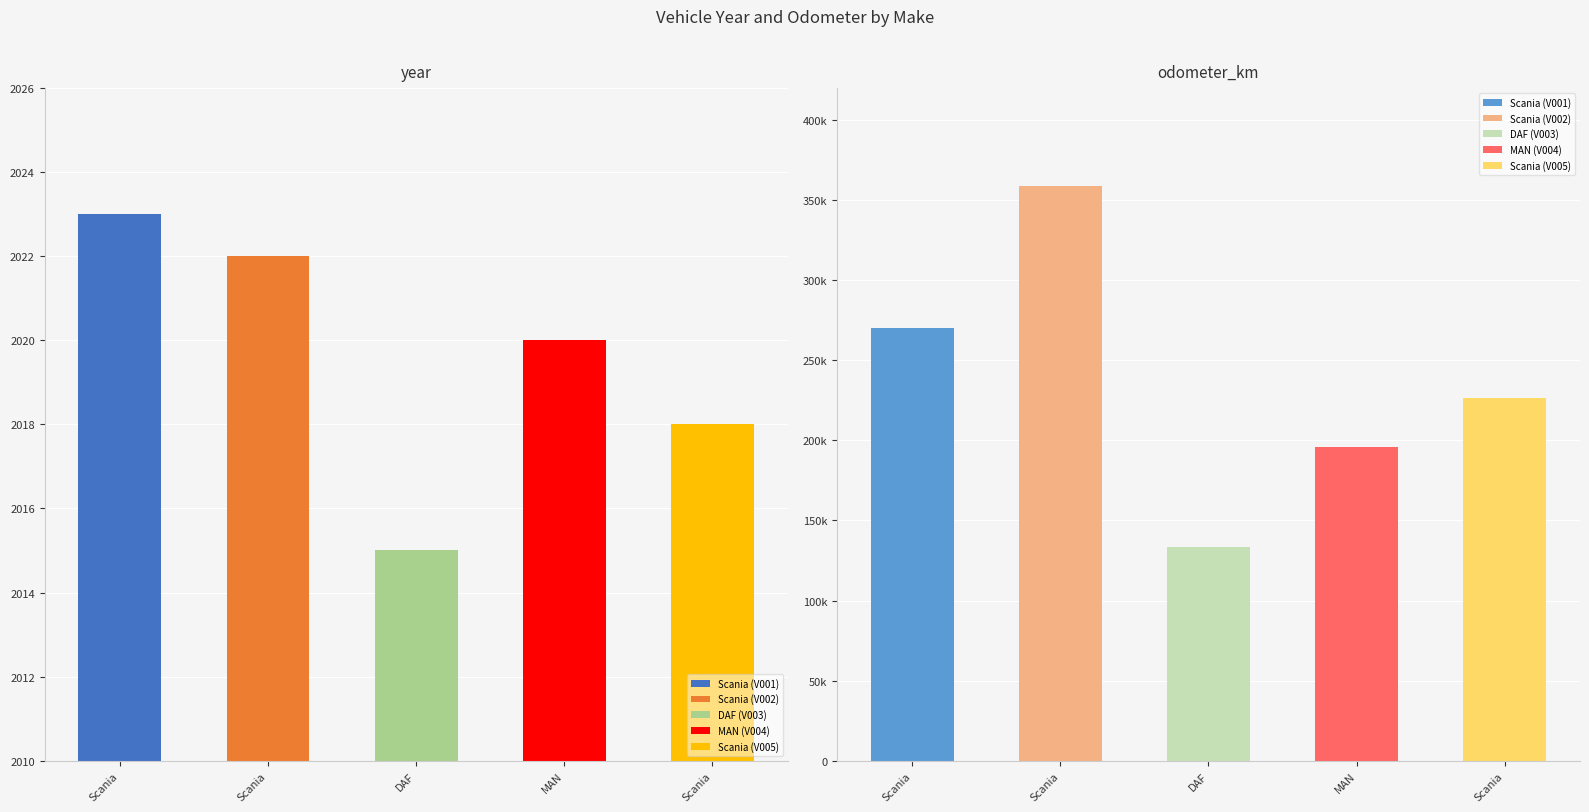

Reading left to right, list all the values displayed in this chart.

year: 2023	2022	2015	2020	2018
odometer_km: 269949	358944	133707	195684	226472